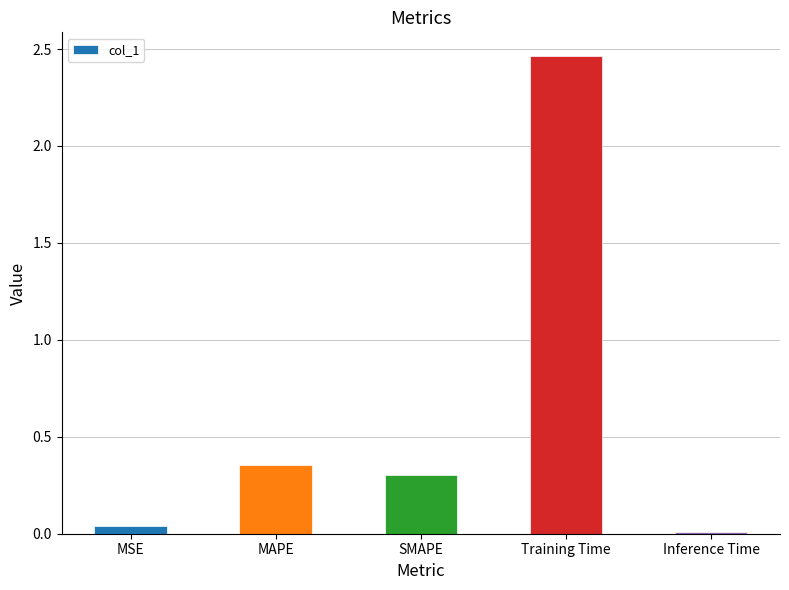

Is it true that the value at MAPE is 0.2?

False